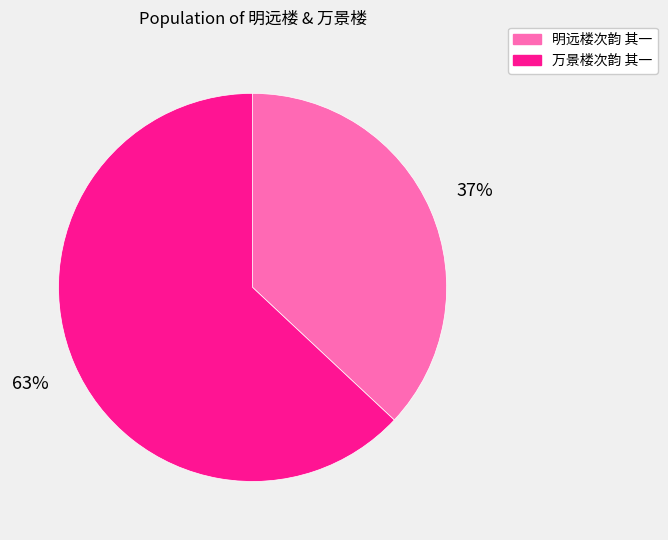

To the nearest percent, what portion does 明远楼次韵 其一 represent?

37%